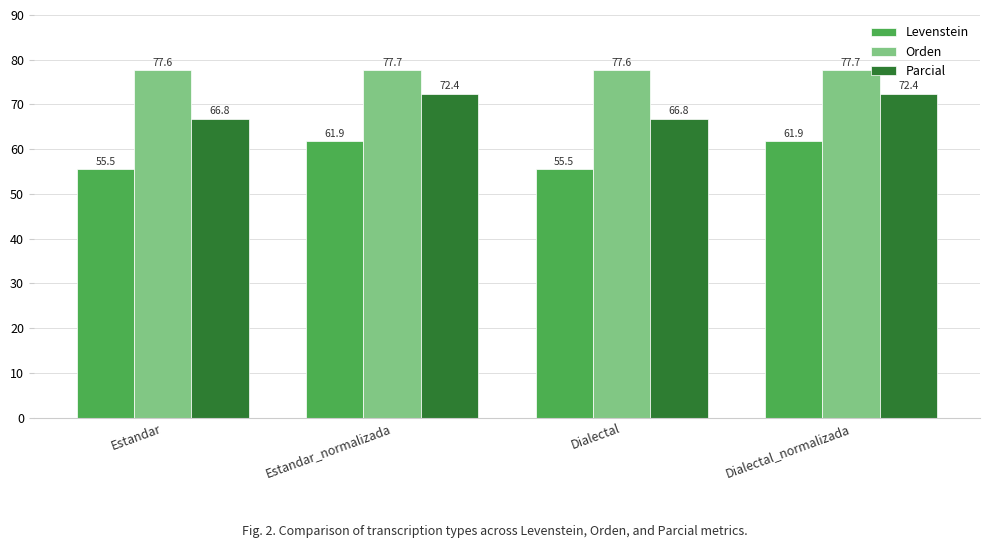

How many distinct data groups are displayed?

3